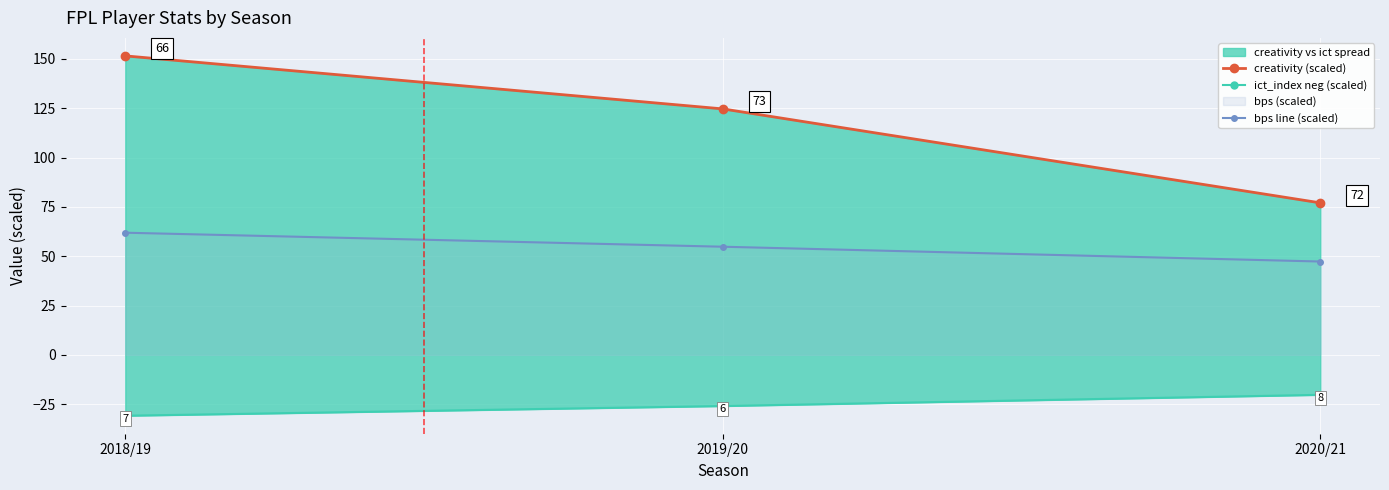

What is the maximum value shown in the chart?

151.5